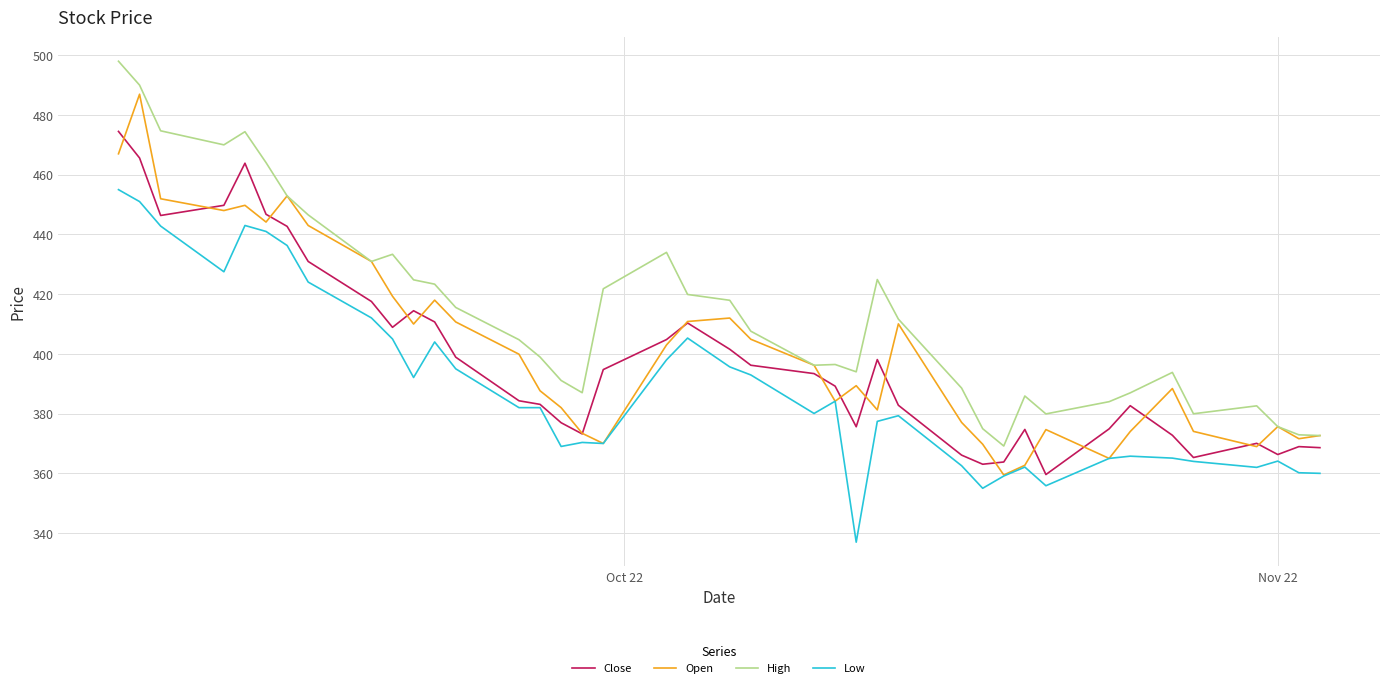

What is the average value of the Close series?

398.3